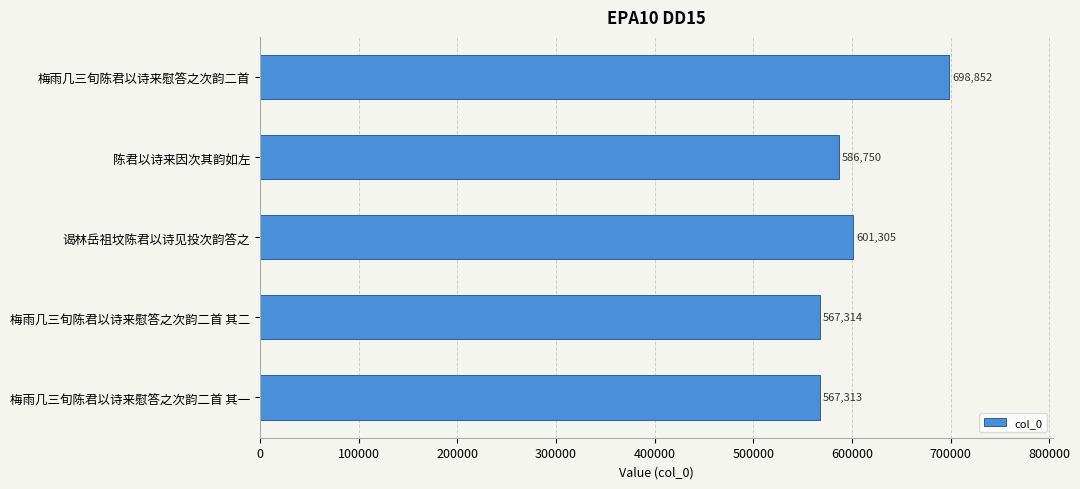

What is the label of the 2nd bar from the bottom?

梅雨几三旬陈君以诗来慰答之次韵二首 其二